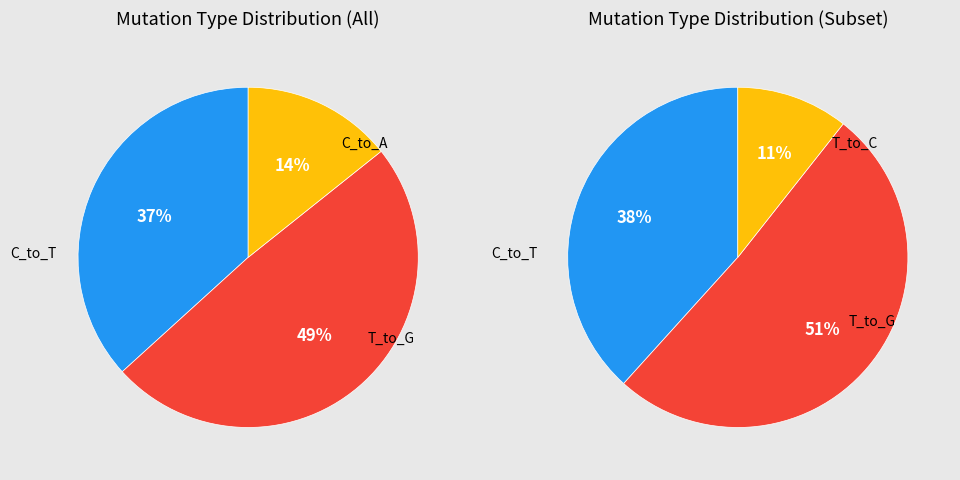

Is there a majority slice in this chart?

No